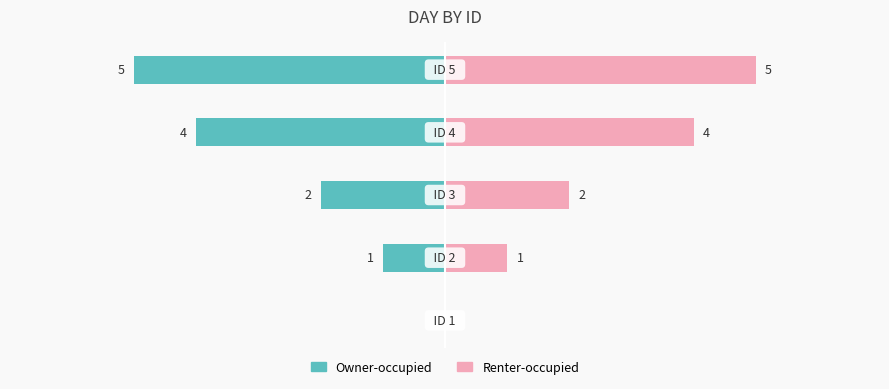

What is the difference between the maximum and minimum values in the Renter-occupied series?

5